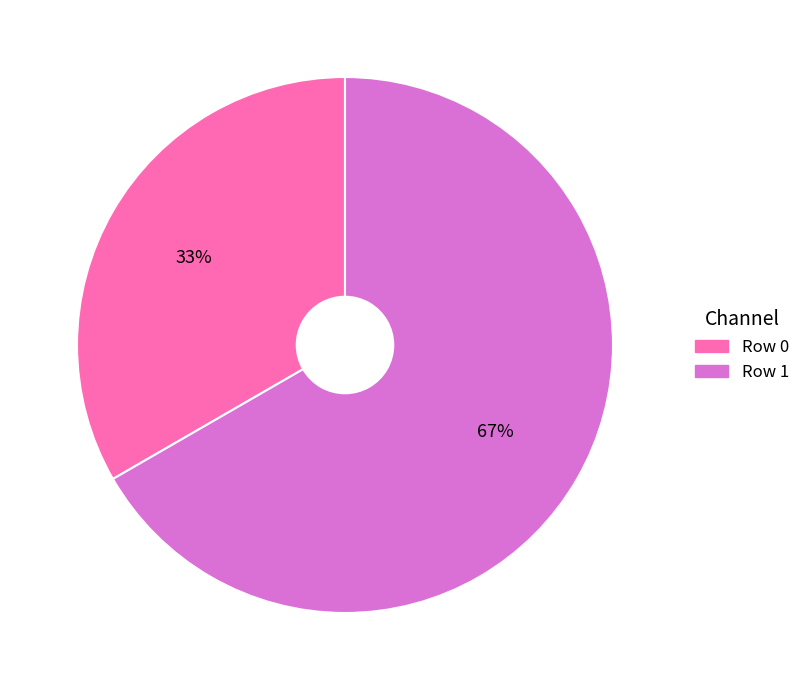

Which slice is the largest?

Row 1